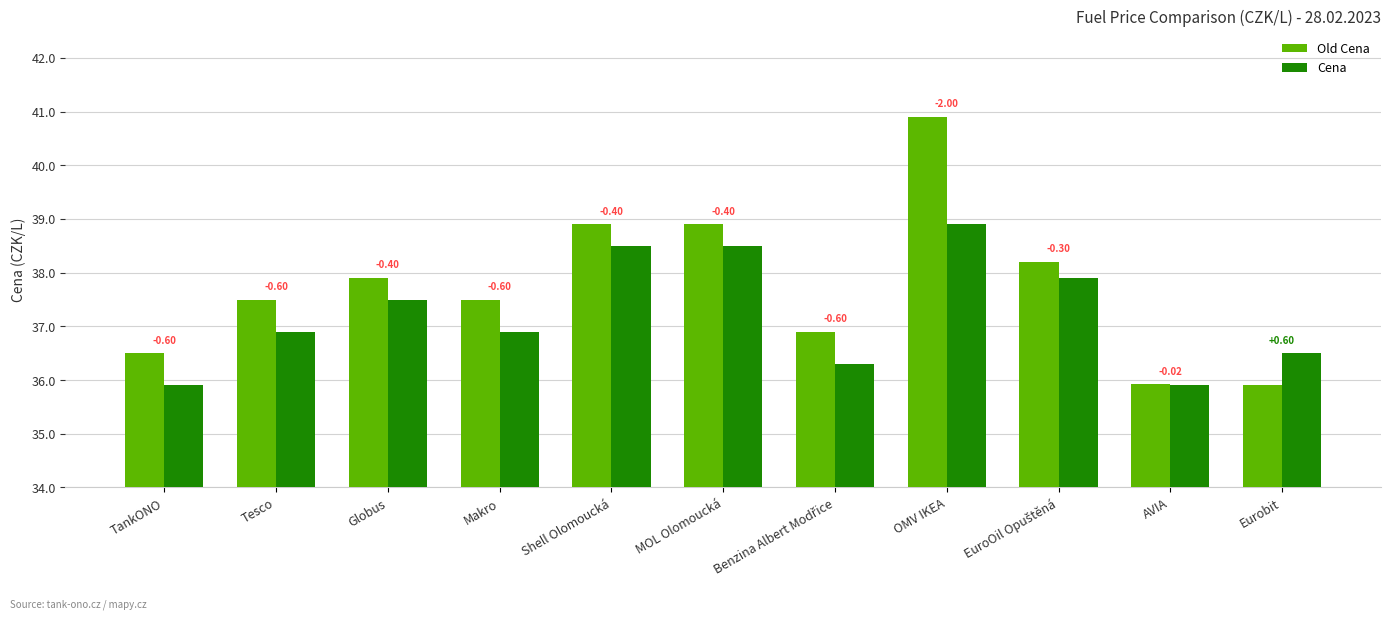

Reading left to right, extract all data points from this chart.

Old Cena: TankONO=36.5	Tesco=37.5	Globus=37.9	Makro=37.5	Shell Olomoucká=38.9	MOL Olomoucká=38.9	Benzina Albert Modřice=36.9	OMV IKEA=40.9	EuroOil Opuštěná=38.2	AVIA=35.9	Eurobit=35.9
Cena: TankONO=35.9	Tesco=36.9	Globus=37.5	Makro=36.9	Shell Olomoucká=38.5	MOL Olomoucká=38.5	Benzina Albert Modřice=36.3	OMV IKEA=38.9	EuroOil Opuštěná=37.9	AVIA=35.9	Eurobit=36.5
Delta Cena: TankONO=-0.6	Tesco=-0.6	Globus=-0.4	Makro=-0.6	Shell Olomoucká=-0.4	MOL Olomoucká=-0.4	Benzina Albert Modřice=-0.6	OMV IKEA=-2.0	EuroOil Opuštěná=-0.3	AVIA=-0.0	Eurobit=0.6